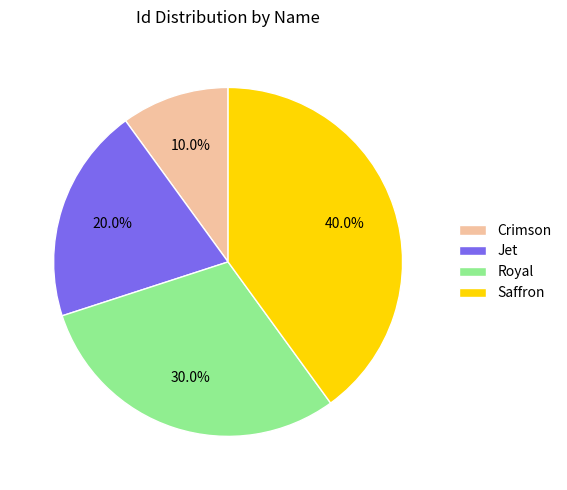

The Royal slice represents 30% of the pie. True or false?

True